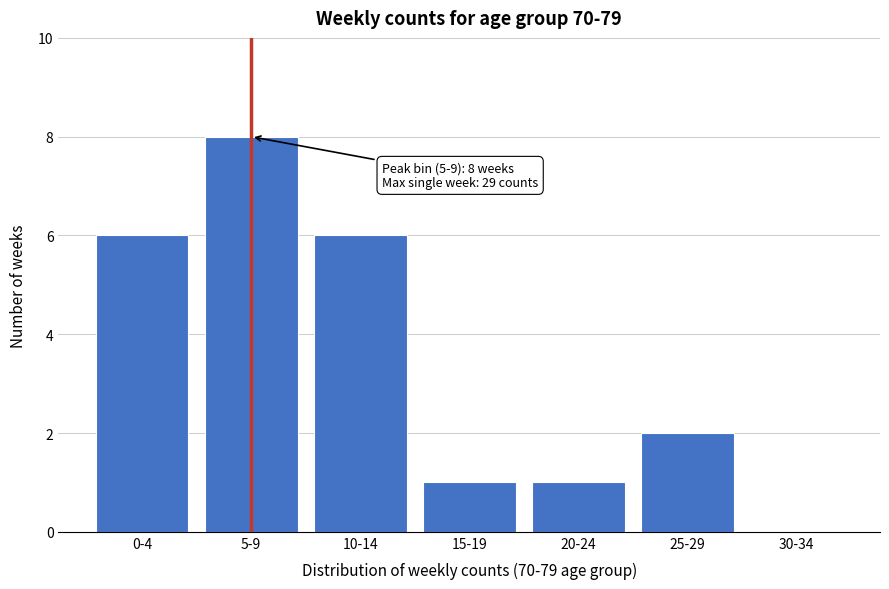

Reading left to right, extract all data points from this chart.

0-4=6	5-9=8	10-14=6	15-19=1	20-24=1	25-29=2	30-34=0